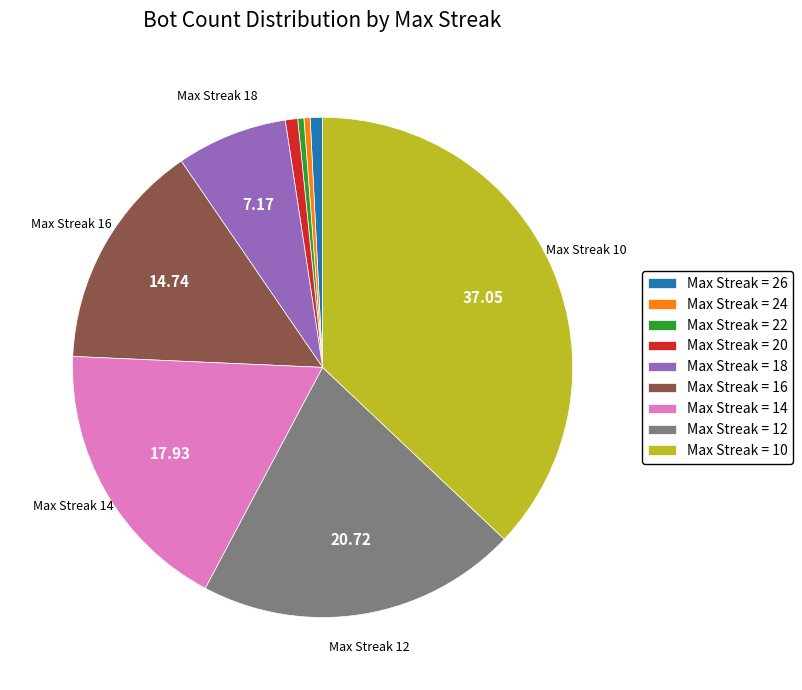

Is the sum of Max Streak = 12 and Max Streak = 20 greater than half?

No